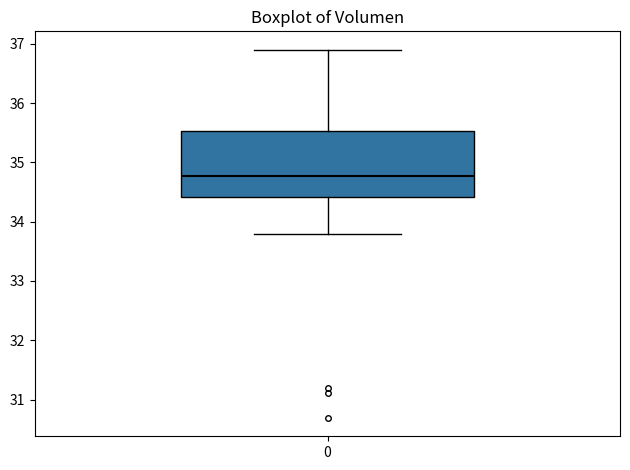

Where does the upper whisker of the box at x = 0 end on the y-axis? The values are not printed on the chart, so give them approximately, as read against the axis.

36.9